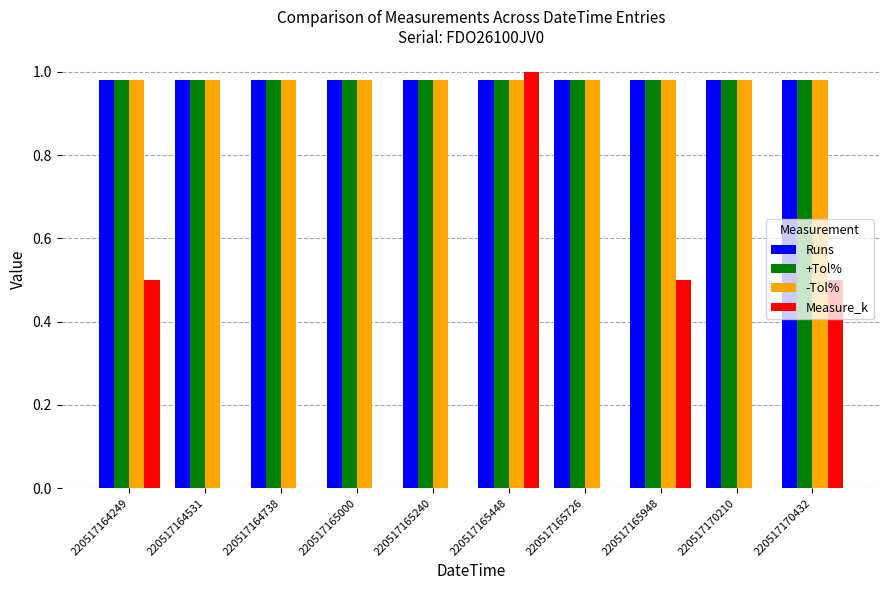

Which category has the highest value in the Measure_k series?

220517165448